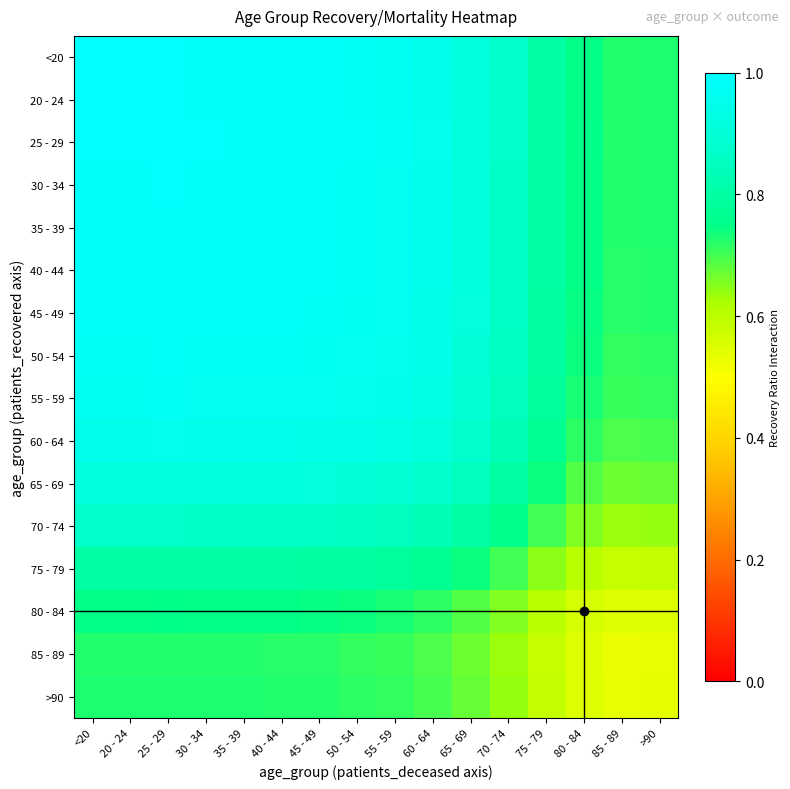

Which category has the highest value across all series?

25 - 29